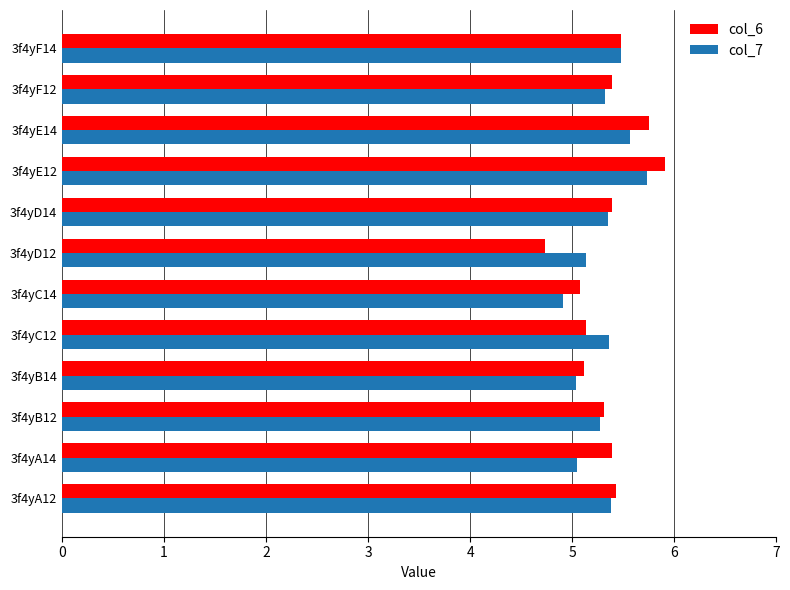

What is the average value of the col_6 series?

5.3